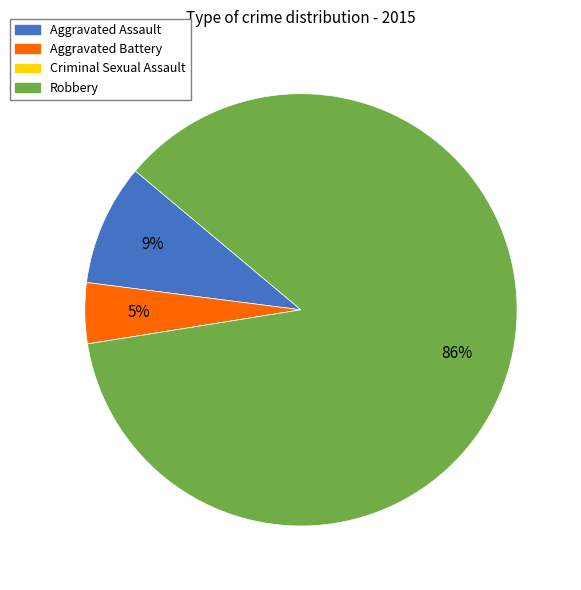

Which slice is the largest?

Robbery